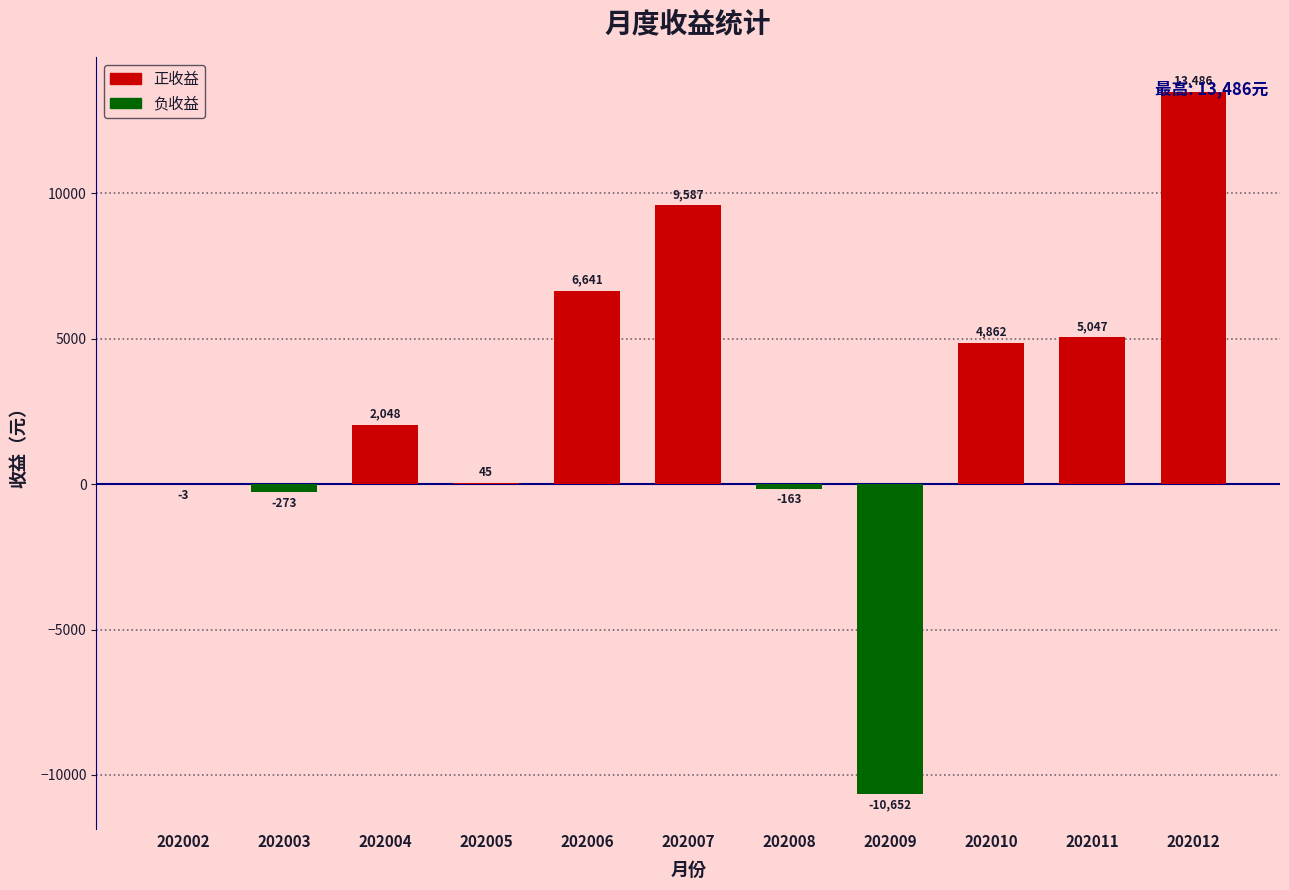

What is the sum of the values at 202007 and 202004?

11634.9